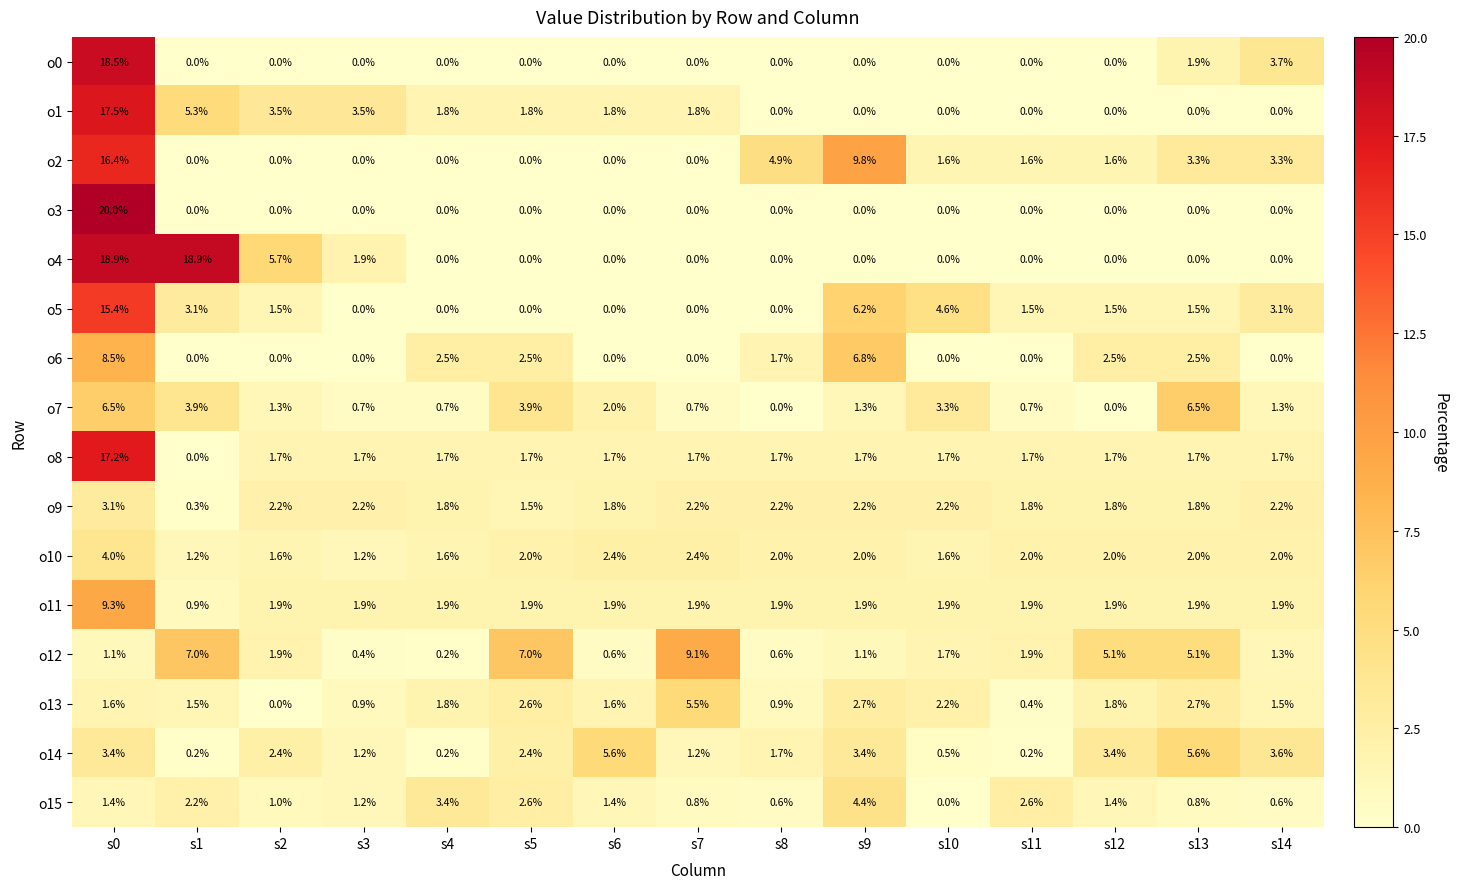

Which series has the largest range (max minus min)?

o3